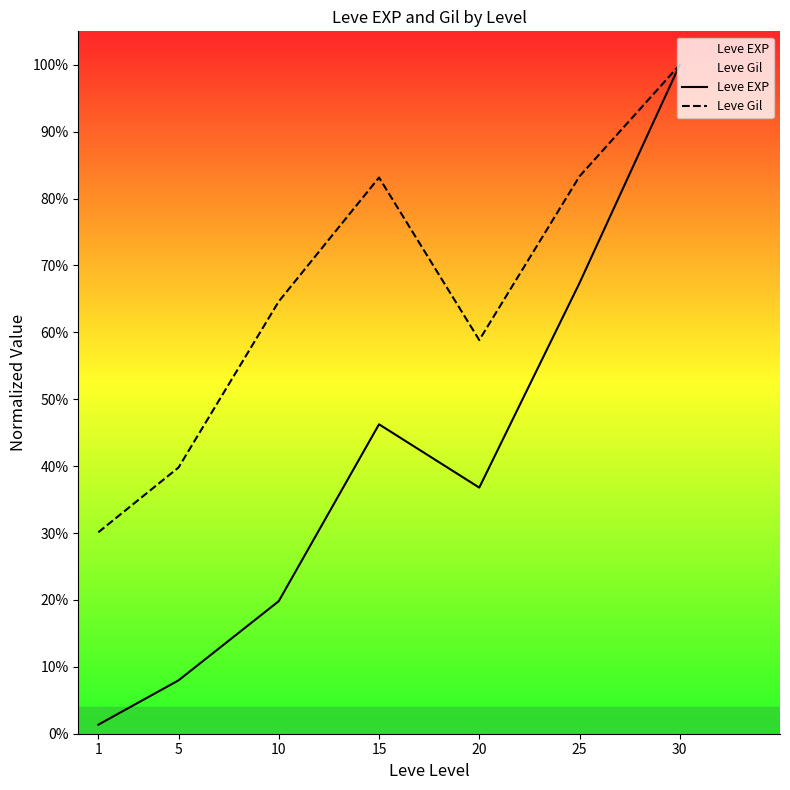

Which label corresponds to the largest value in the chart?

30